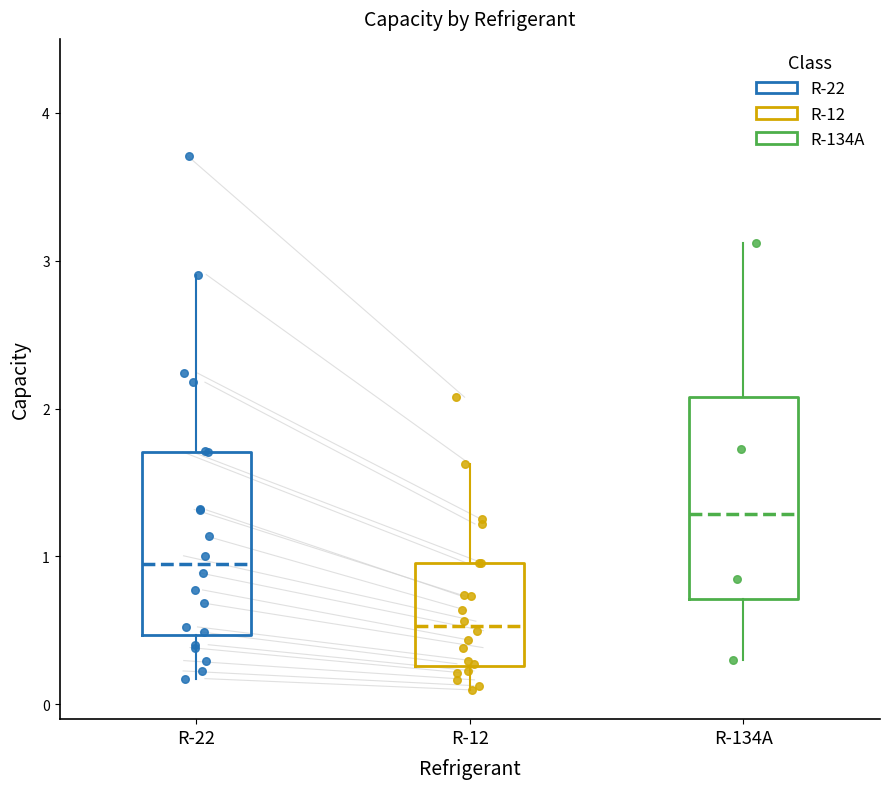

Comparing the boxes themselves (not the whiskers), which one is the tallest?

R-134A